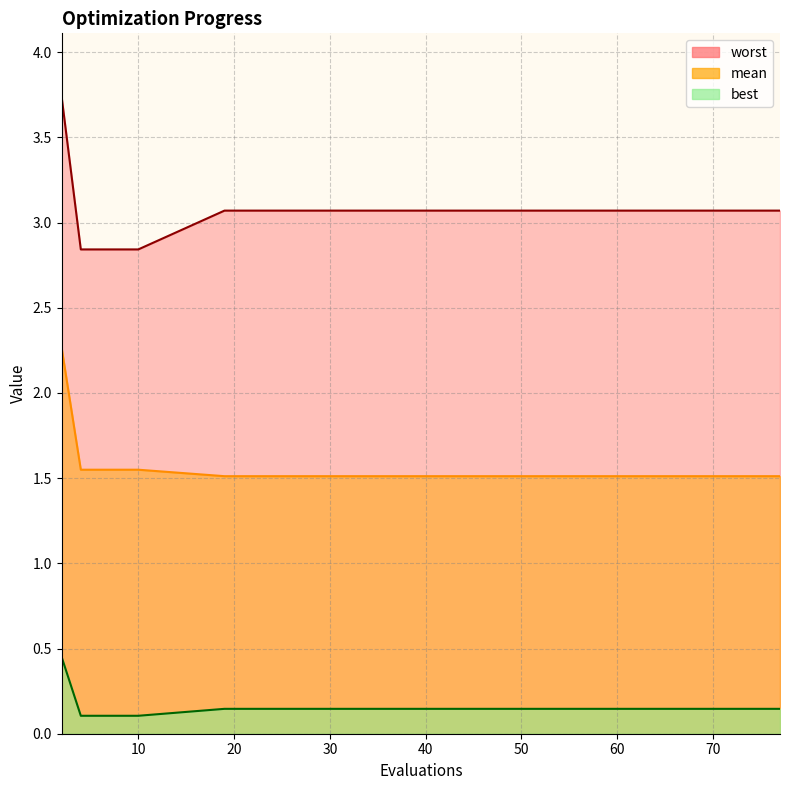

How many data points in worst are less than 3?

4